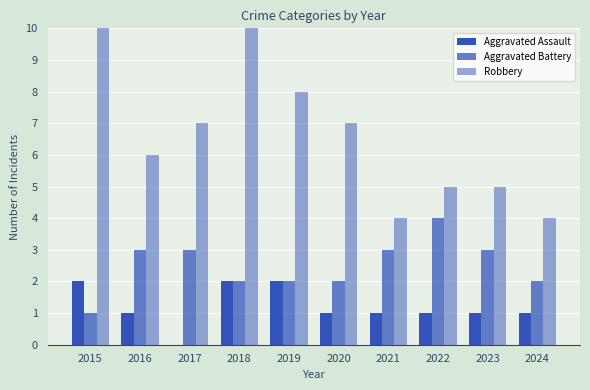

How many categories are shown in the chart?

10